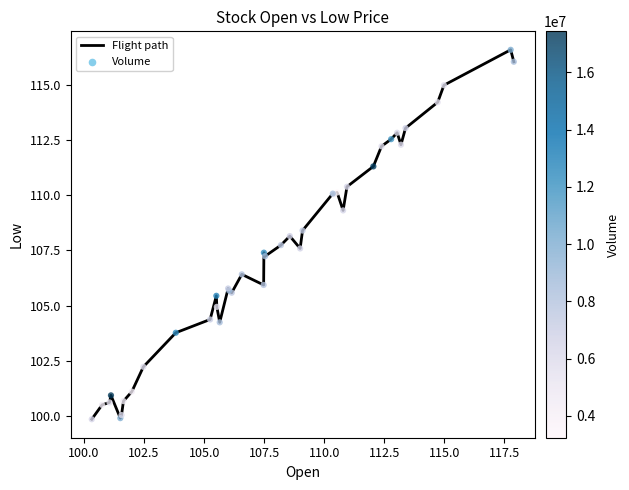

What is the difference between the maximum and minimum values?

16.7